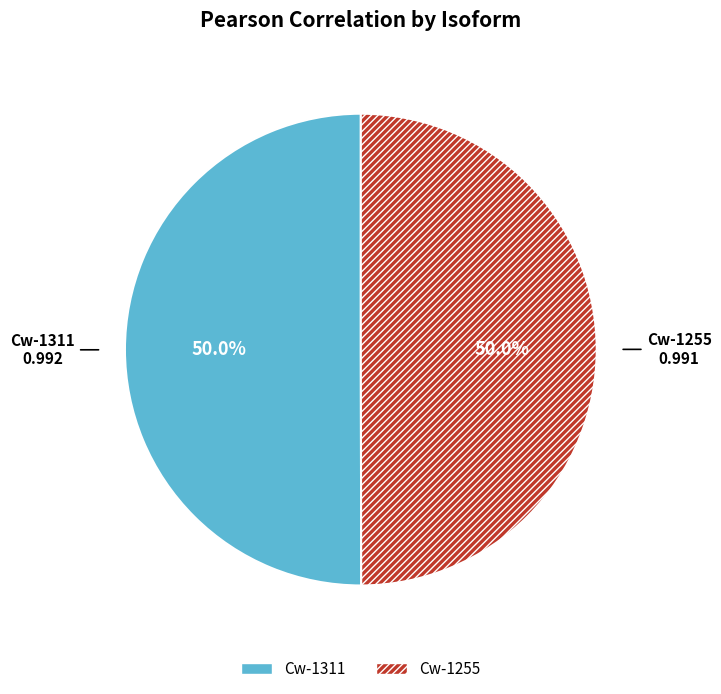

The Cw-1311 slice represents 50% of the pie. True or false?

True